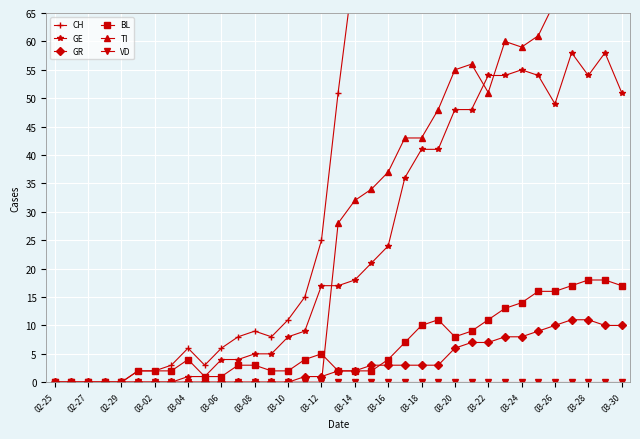

Does the chart display data point markers on the line(s)?

Yes